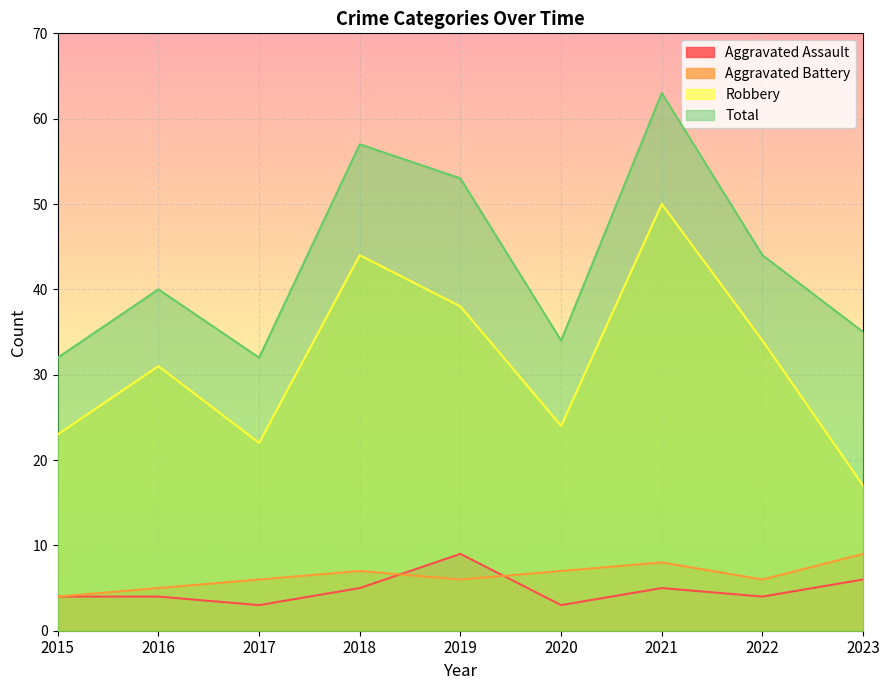

Read the Aggravated Assault value at 2019.

9